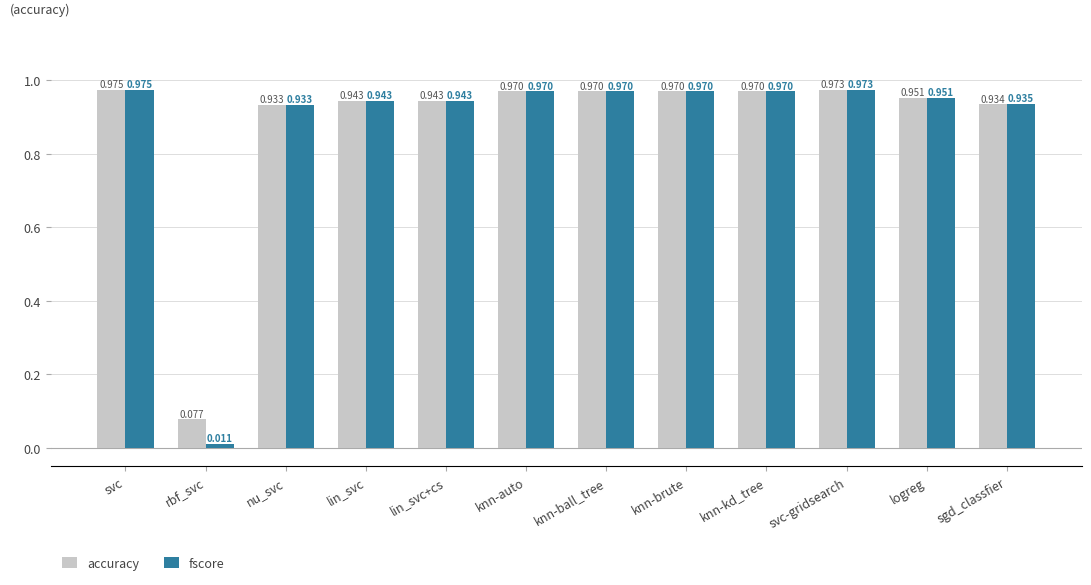

Rank the series by their average value, from lowest to highest.

fscore, accuracy